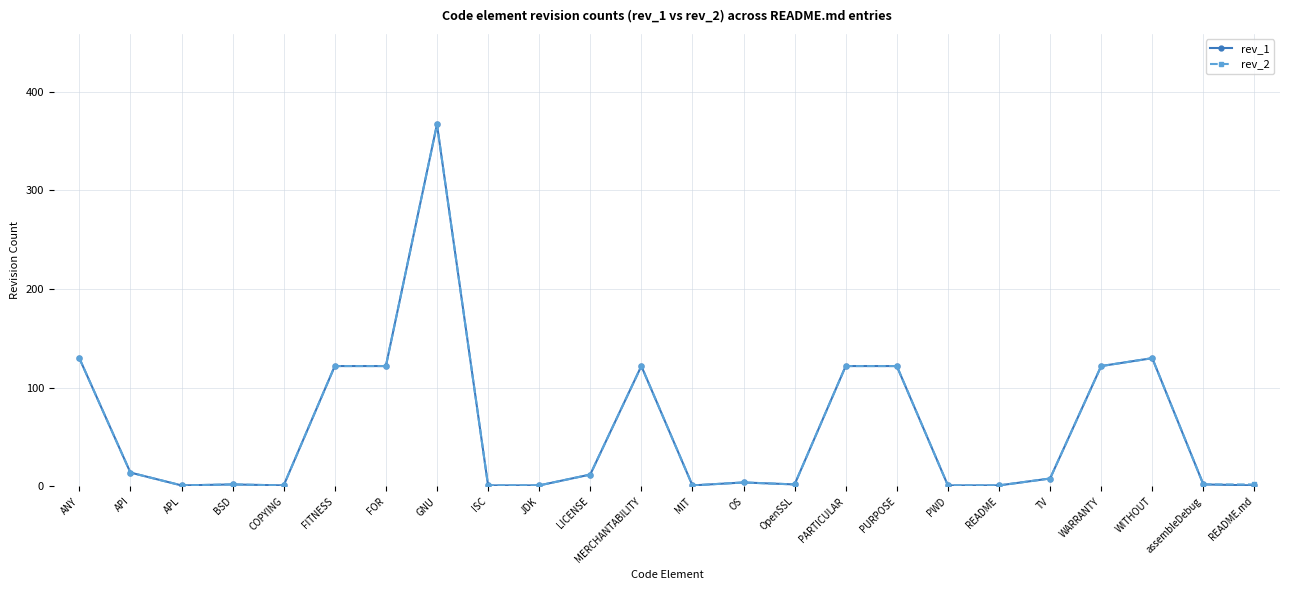

What position from the left is LICENSE?

11